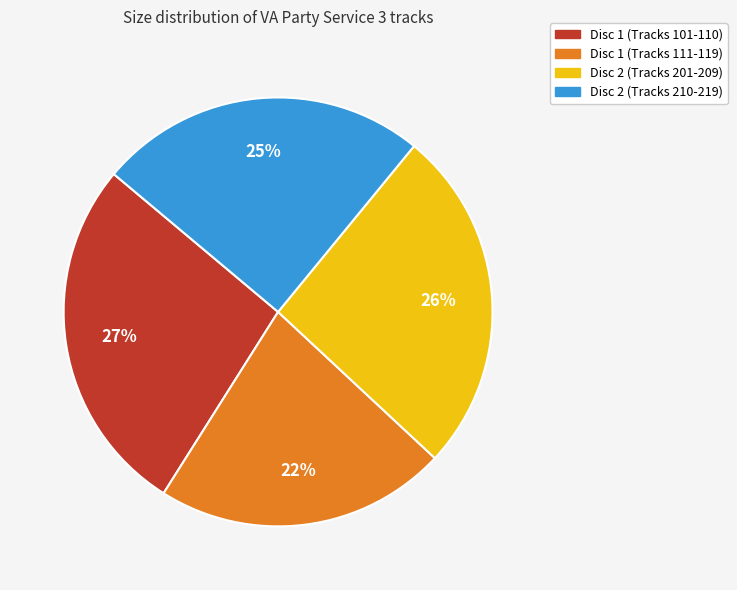

Is there a majority slice in this chart?

No